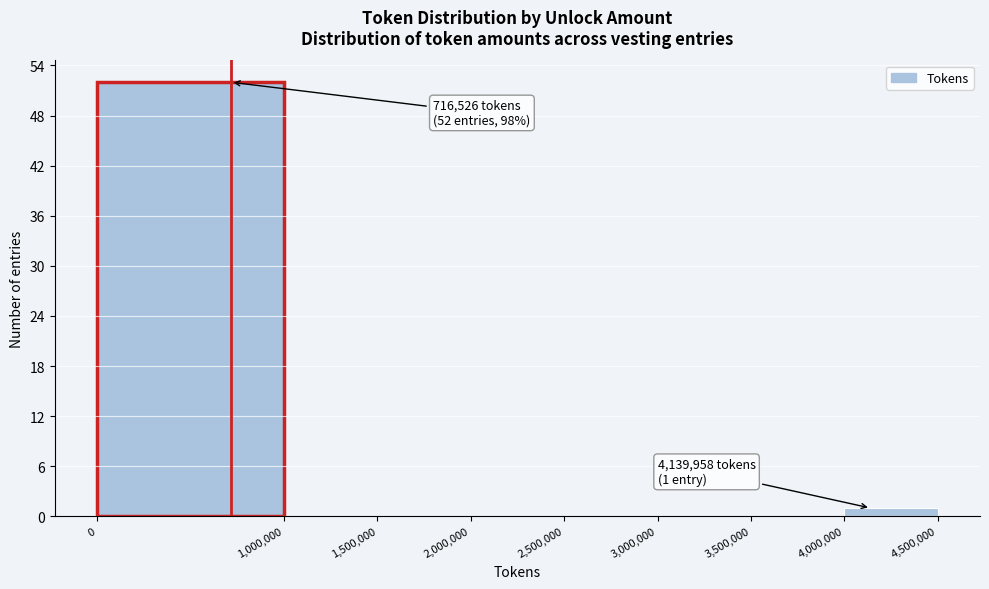

Over which range of the x-axis is the bar tallest?

0 to 1,000,000